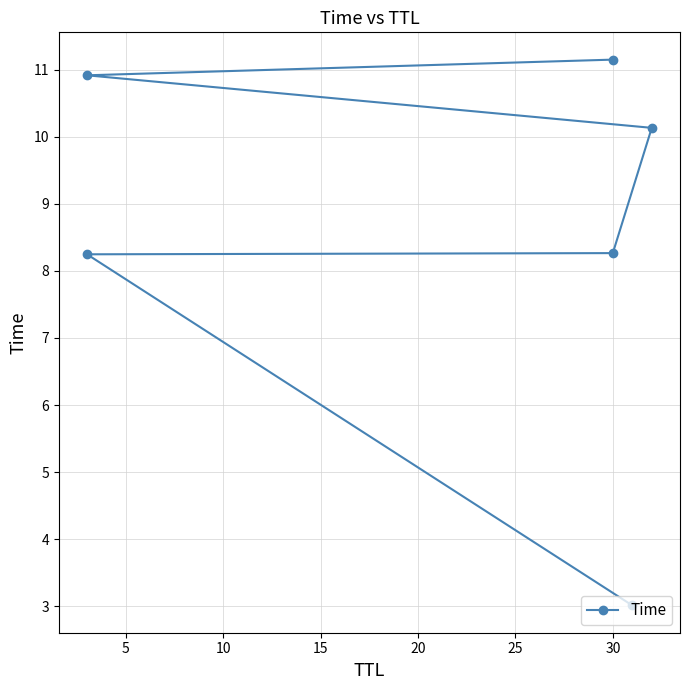

Reading right to left, extract all data points from this chart.

11.1	10.9	10.1	8.3	8.2	3.0